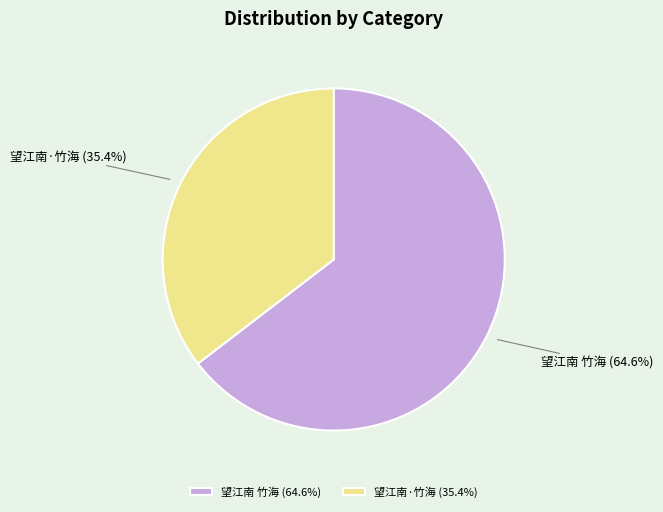

To the nearest percent, what is the difference between the largest and smallest slice percentages?

29%